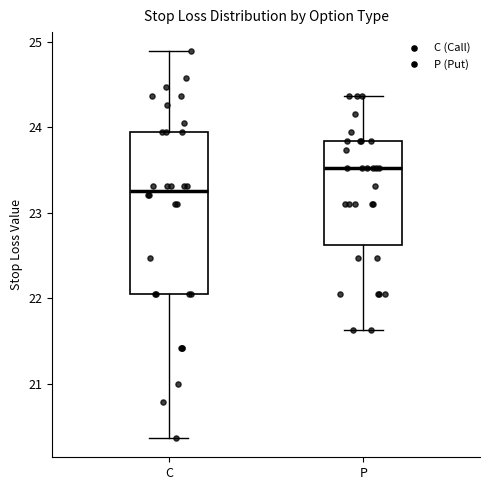

Reading left to right, transcribe this box plot: for each box, give where its median line is, the range the box spans, and where its two whiskers end, as read against the y-axis. The values are not printed on the chart, so give them approximately, as read against the axis.

C: median 23.3, box 22.1 to 23.9, whiskers 20.4 to 24.9
P: median 23.5, box 22.6 to 23.8, whiskers 21.6 to 24.4